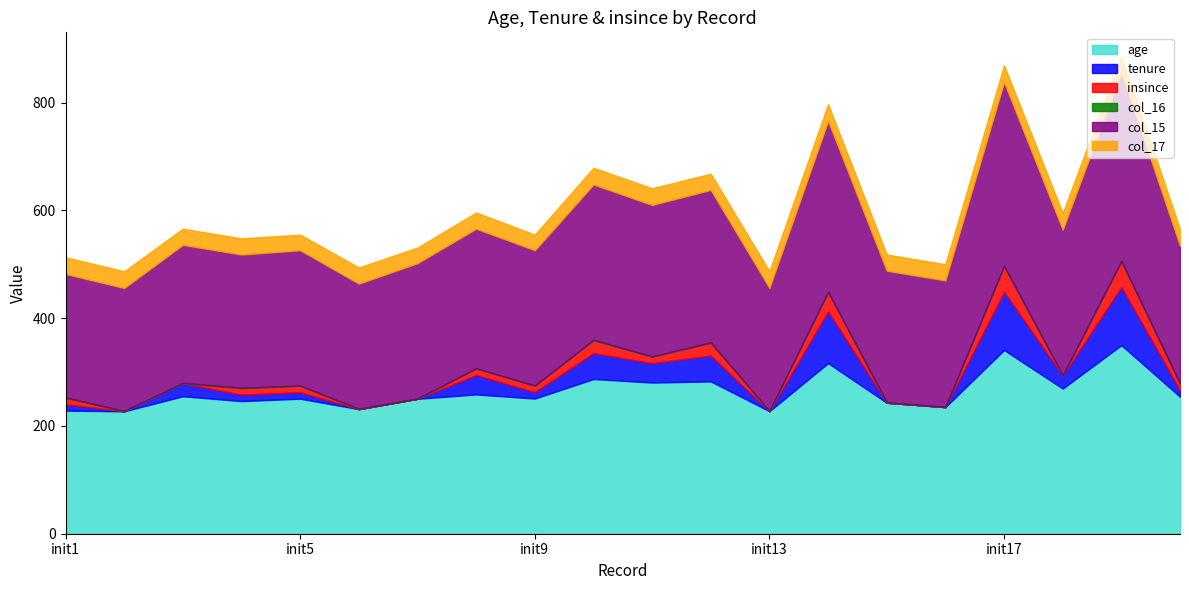

The value of col_15 at init13 is 132.3. True or false?

False